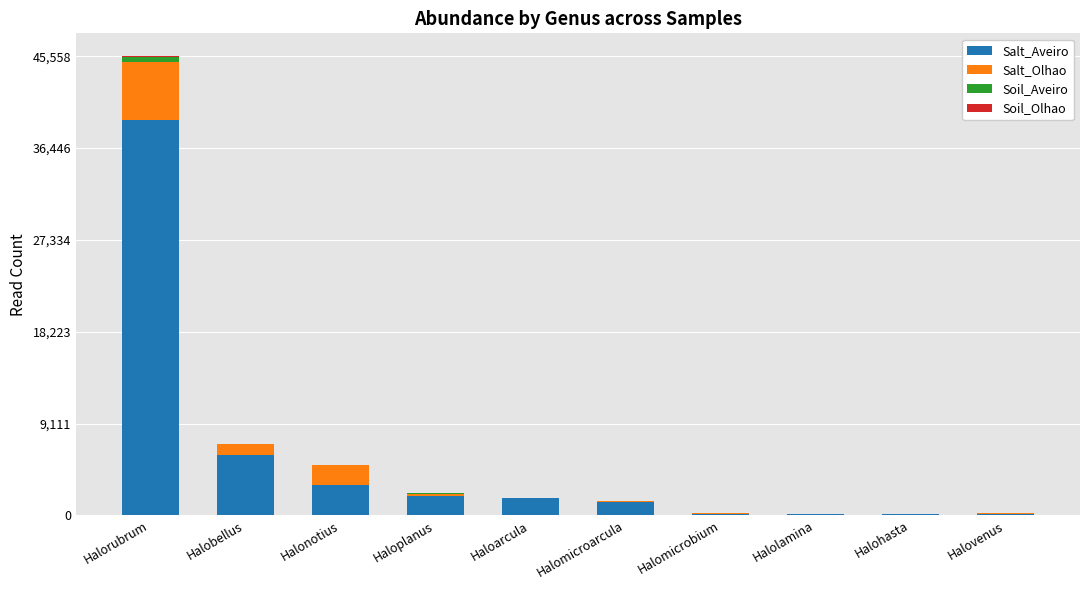

At which label does Salt_Aveiro reach its peak?

Halorubrum